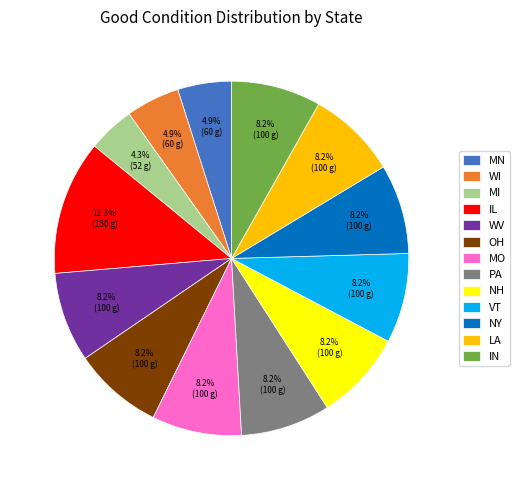

Which category has the smallest portion of the pie?

MI